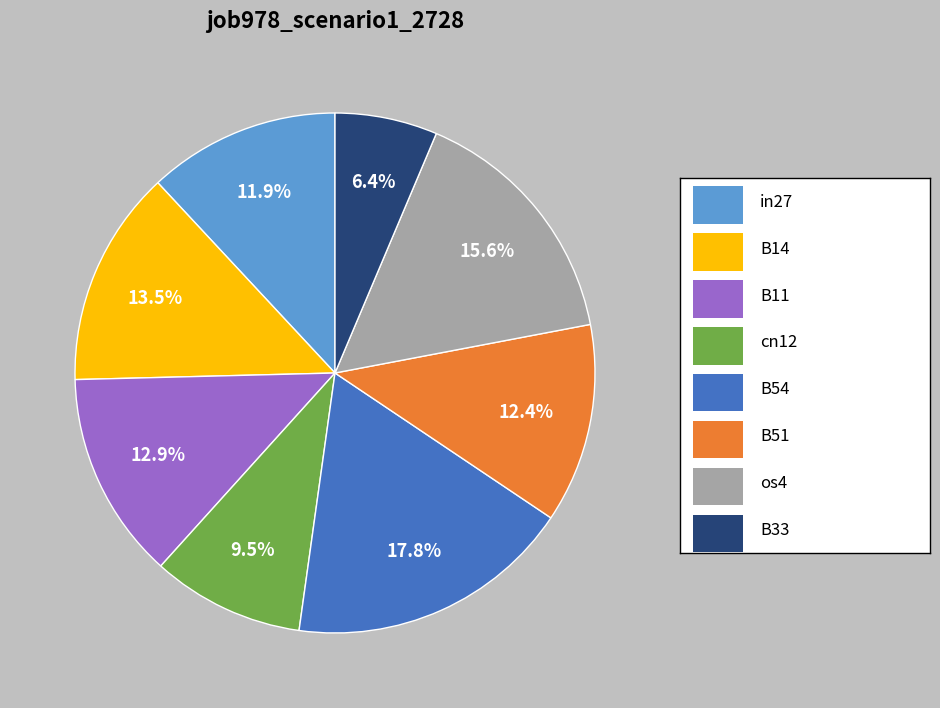

Is there a majority slice in this chart?

No